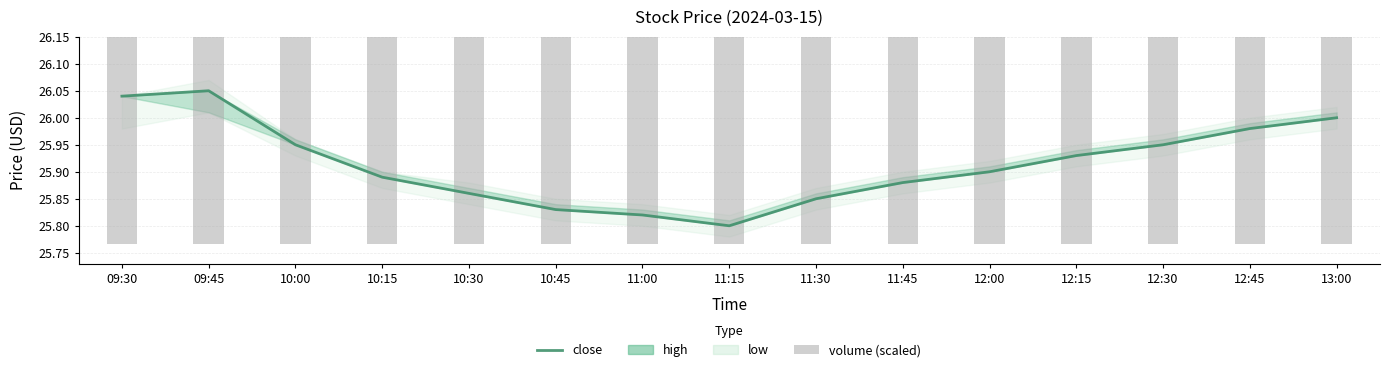

Does the chart contain stacked bars?

No